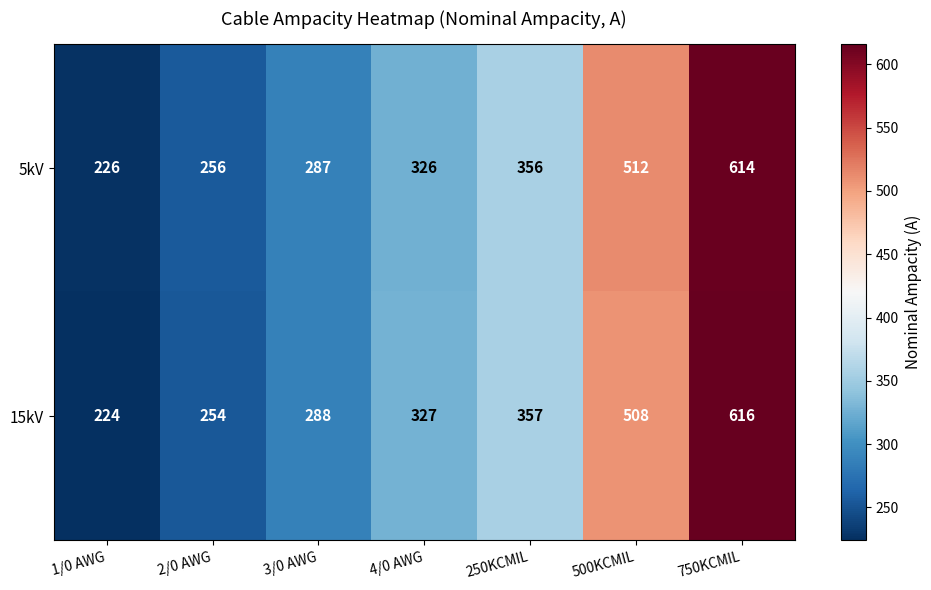

Where is 15kV nearest to the value 420?

250KCMIL